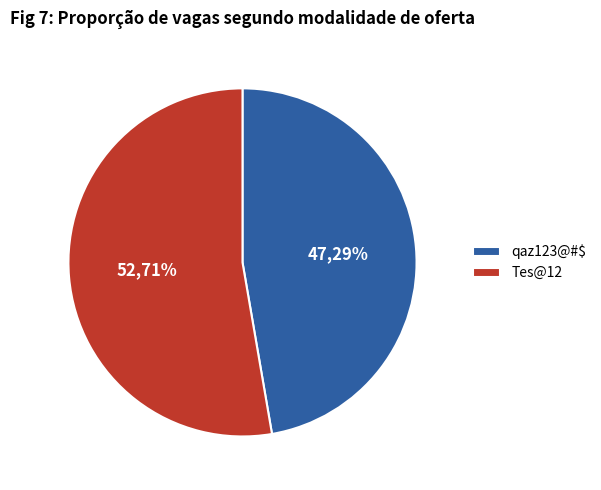

Is the sum of qaz123@#$ and Tes@12 greater than half?

Yes